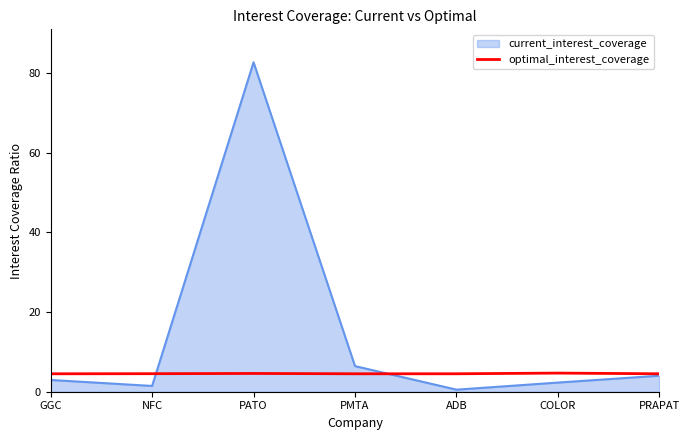

What is the difference between the highest and lowest values at PMTA?

1.9